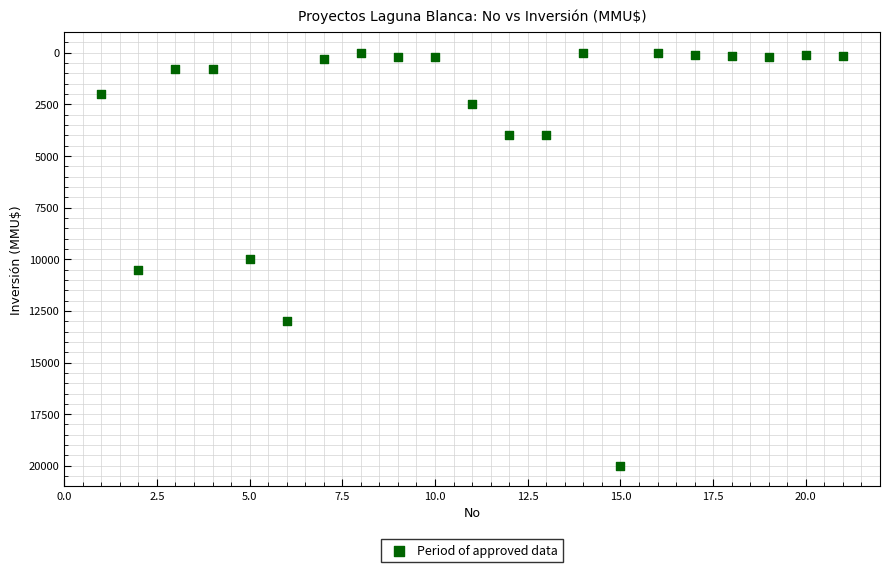

What is the range of X values (max minus min)?

20